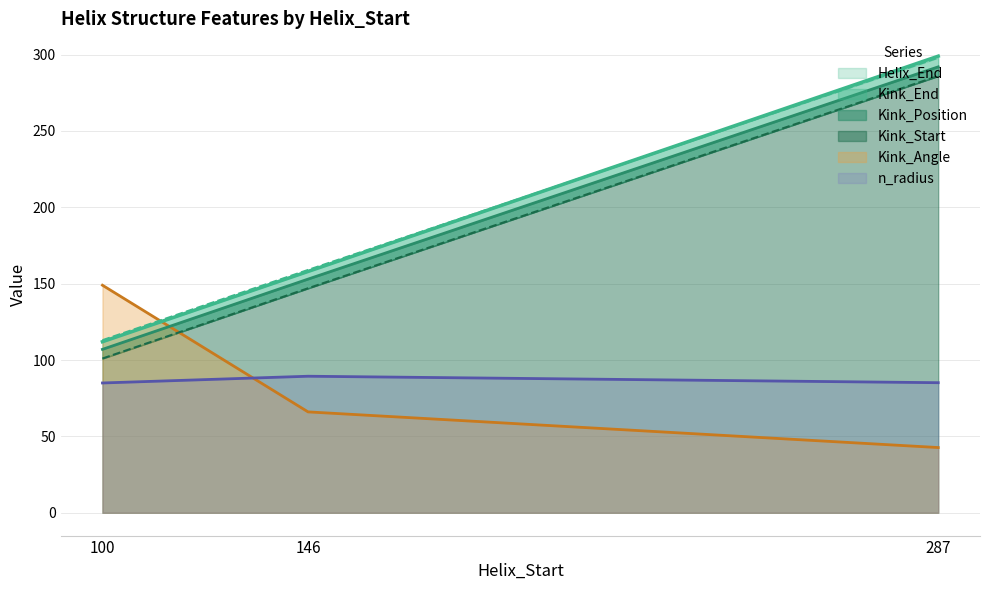

What is the maximum value shown in the chart?

299.0